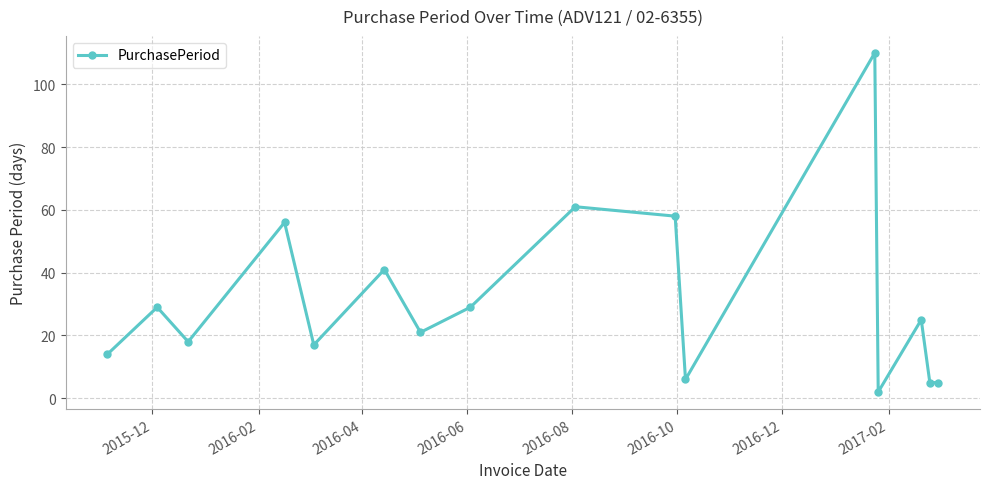

What is the value of the 15th point from the left?

5